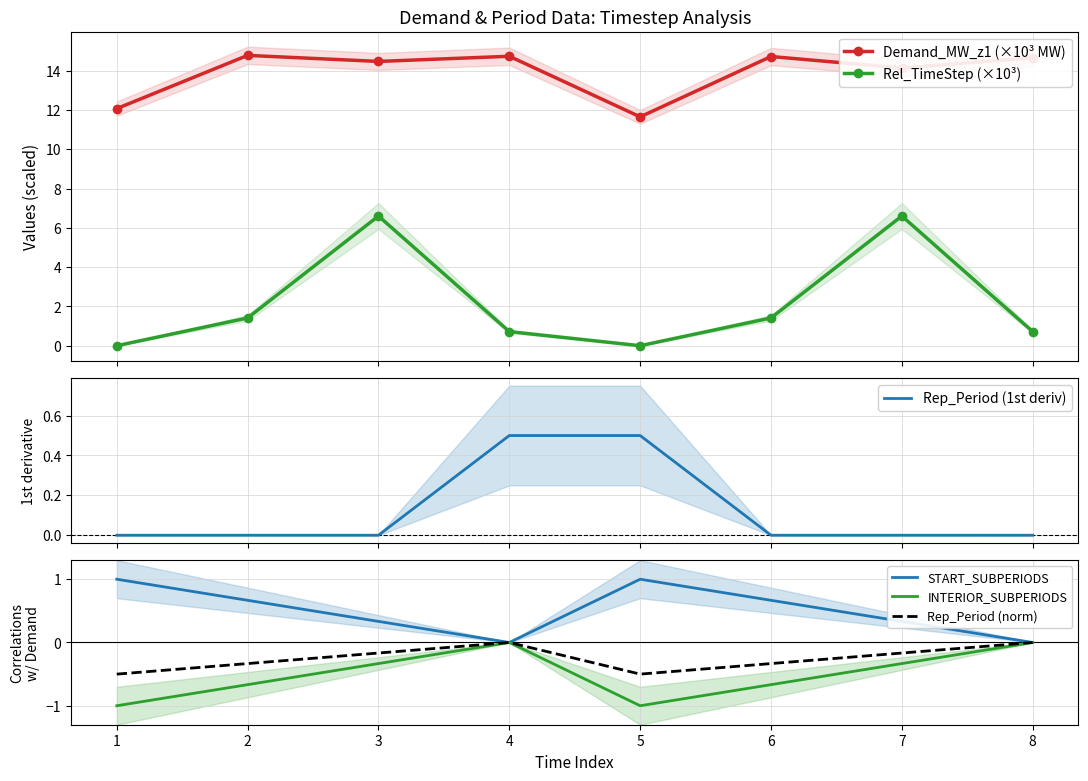

The INTERIOR_SUBPERIODS series shows -0.6 at 8. True or false?

False